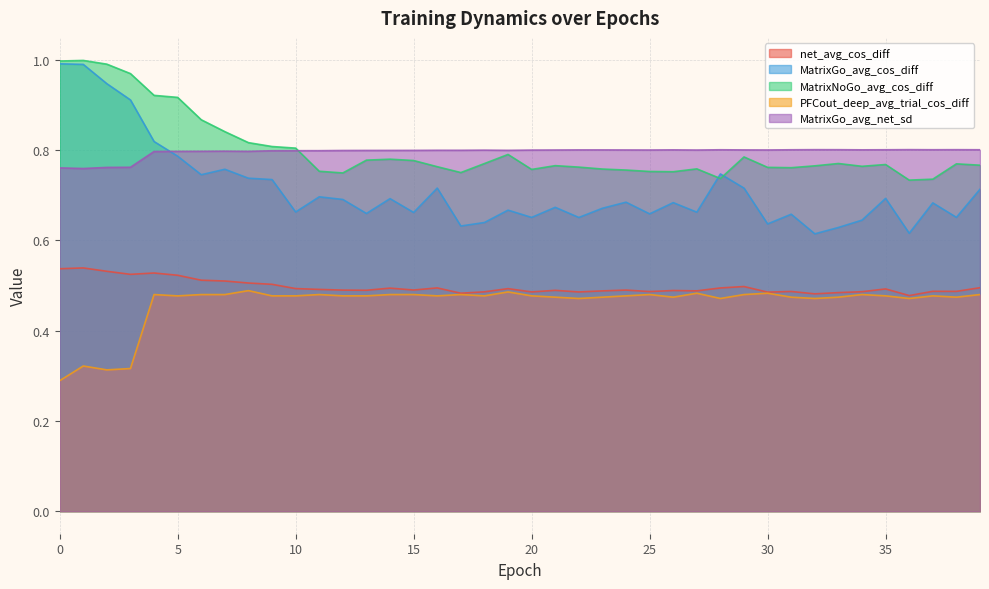

At which category is the sum across all series the highest?

1